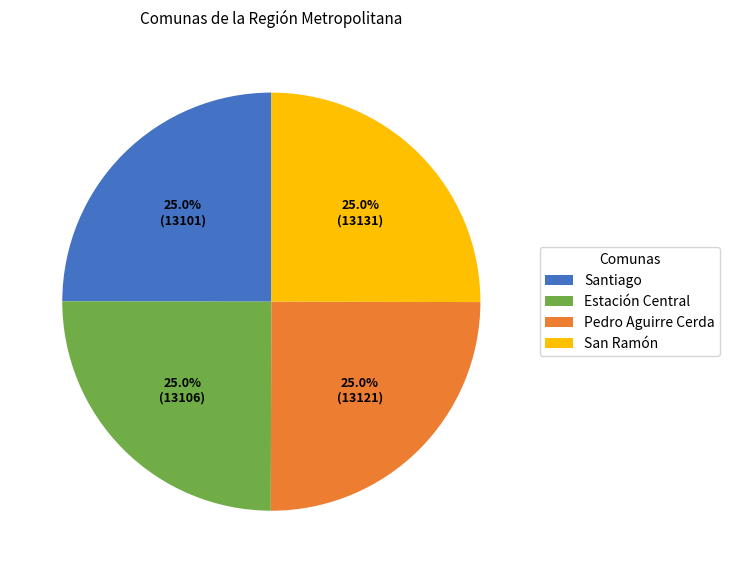

Does Pedro Aguirre Cerda account for over 50% of the chart?

No